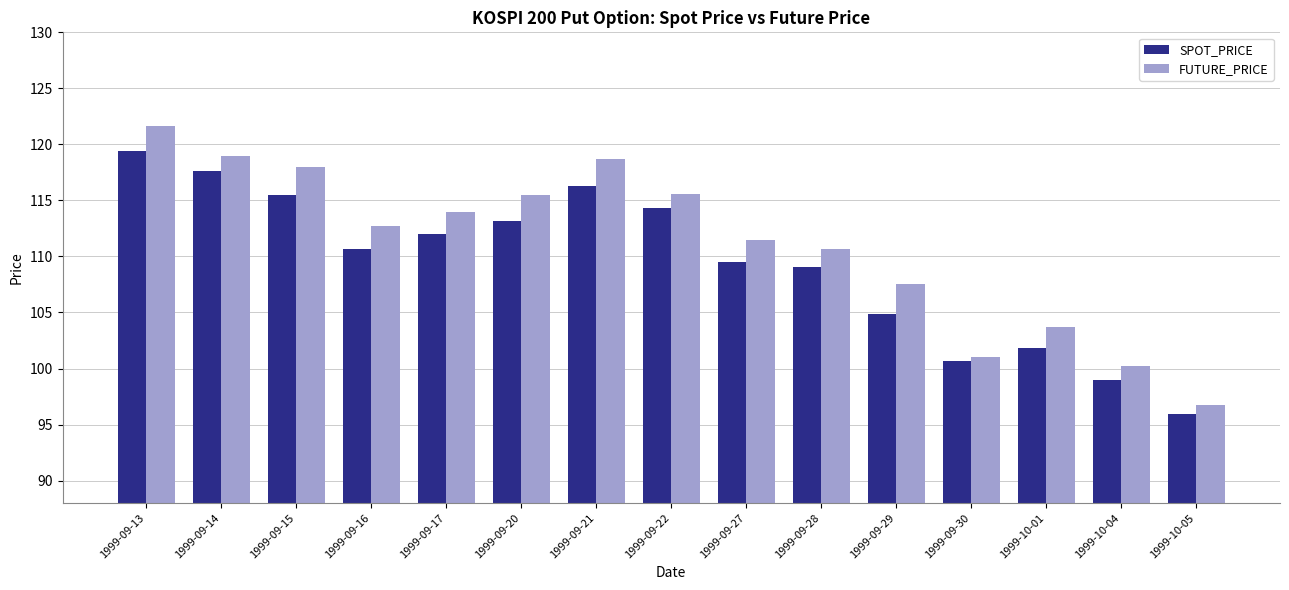

List the series in order of their overall mean, lowest first.

SPOT_PRICE, FUTURE_PRICE